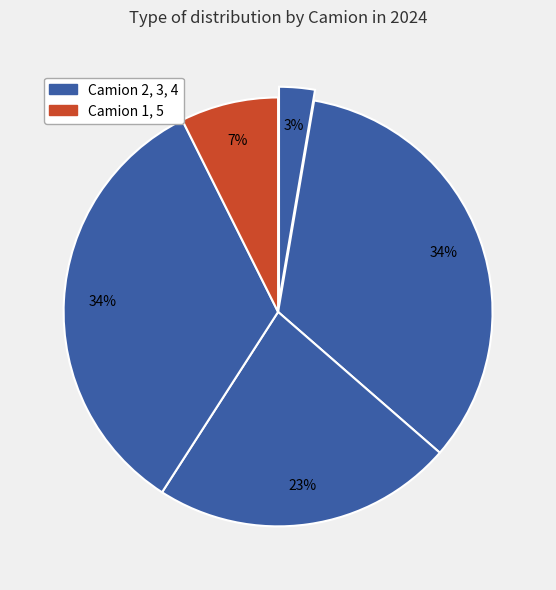

Rank the categories by value from lowest to highest.

1, 5, 3, 4, 2